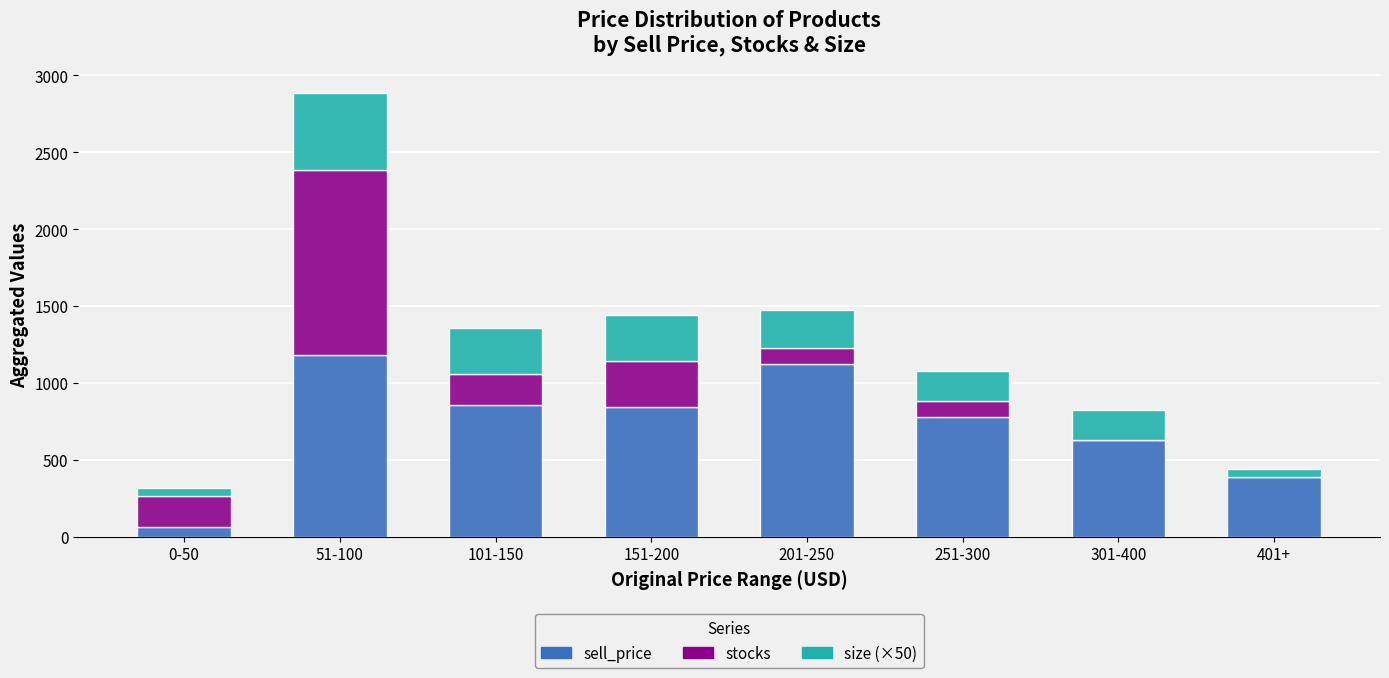

At which category is the sum across all series the highest?

51-100